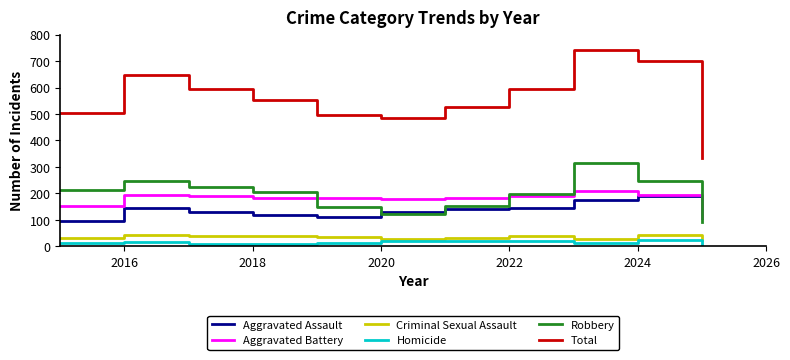

True or false: Robbery and Homicide intersect in this chart.

False